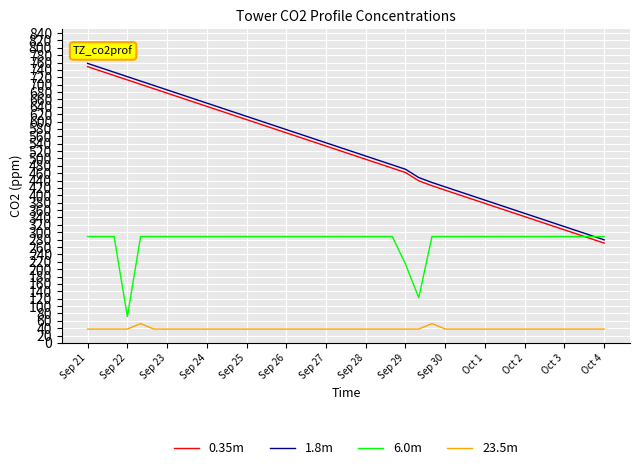

Which series has the largest total across all categories?

1.8m